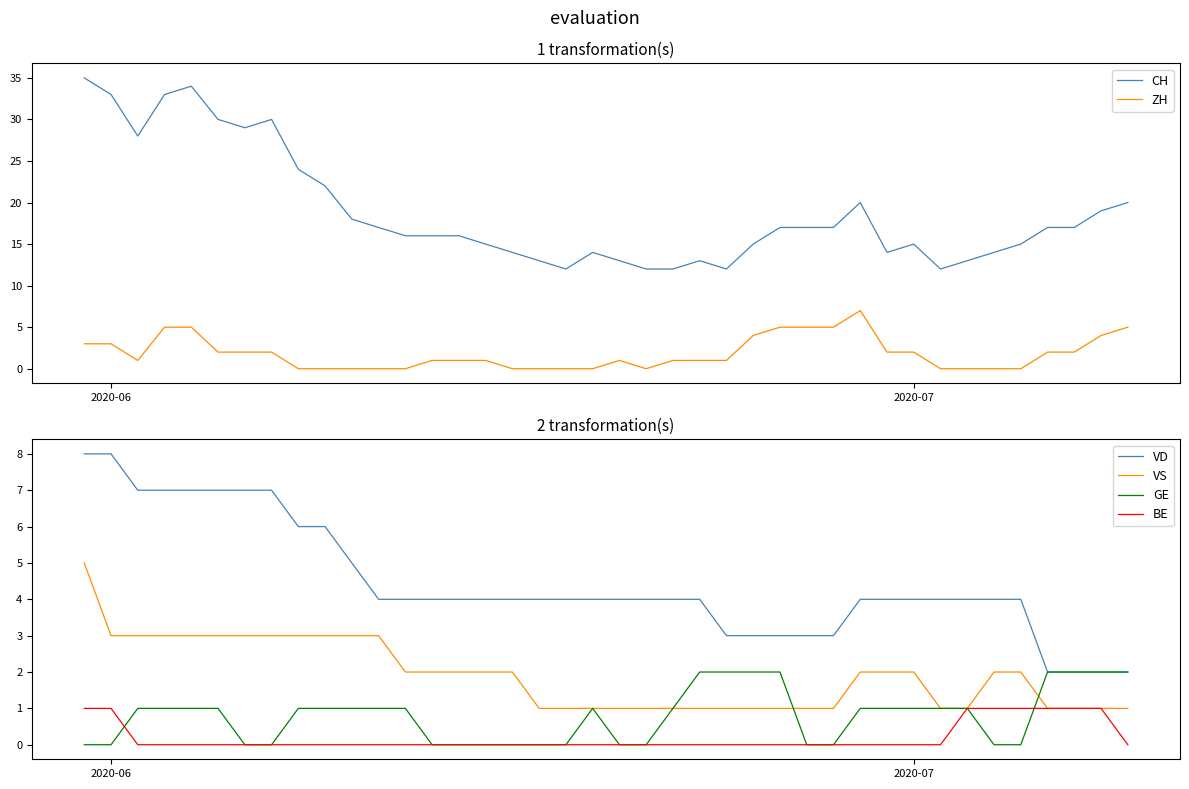

What is the highest value of the VS series?

5